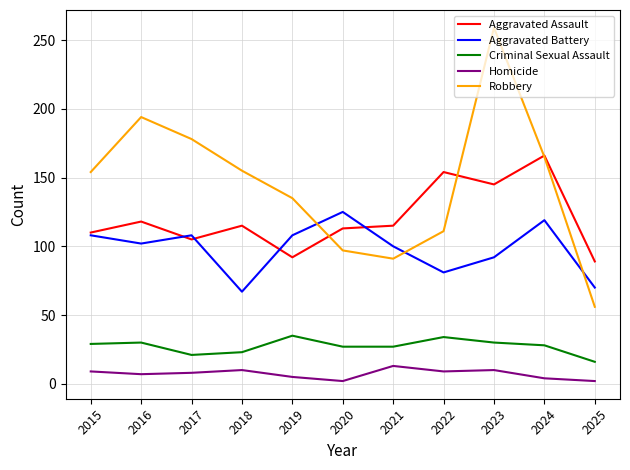

True or false: Criminal Sexual Assault and Robbery intersect in this chart.

False